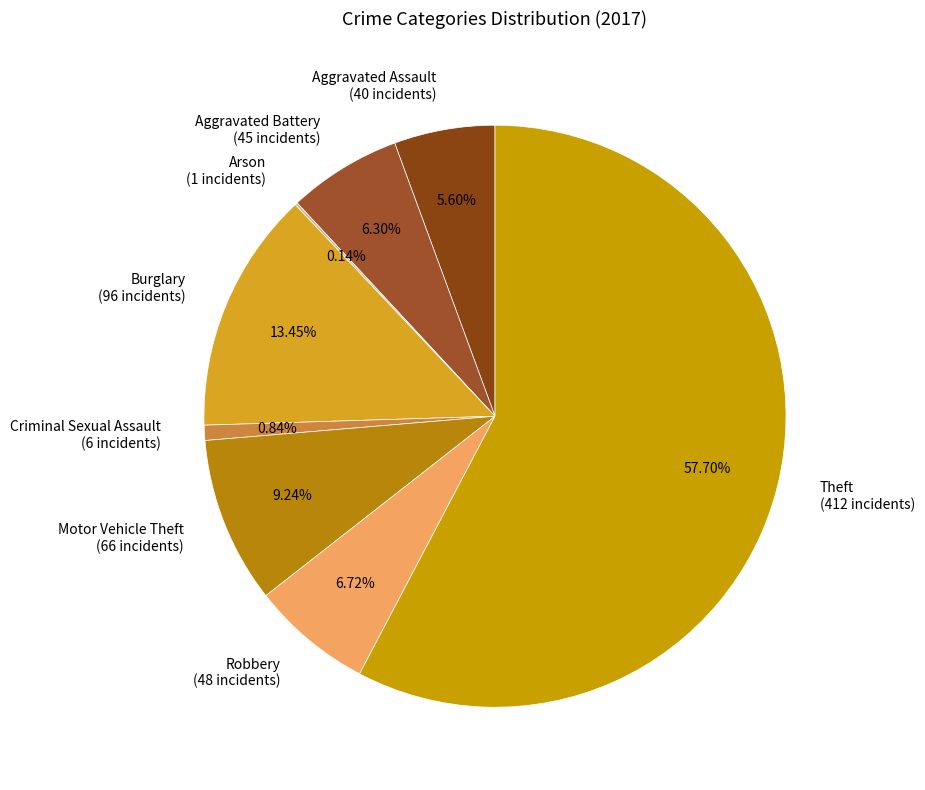

What percentage is NOT represented by Aggravated Assault?

94.4%